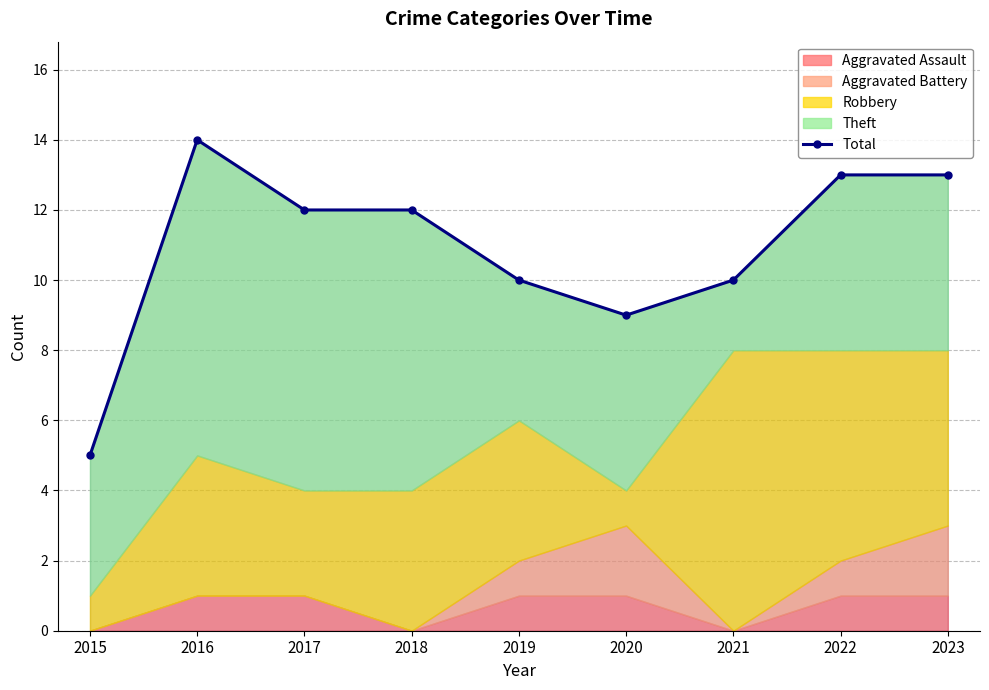

How many interior local peaks (higher than both neighbors) does the data have?

1